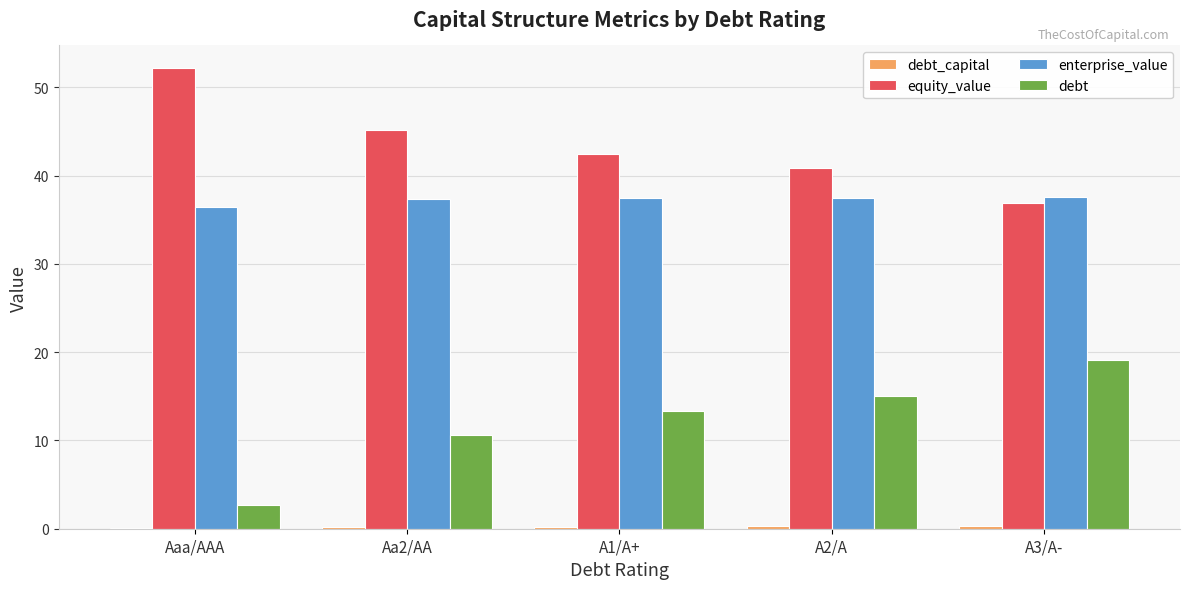

What is the sum of all equity_value values?

217.5